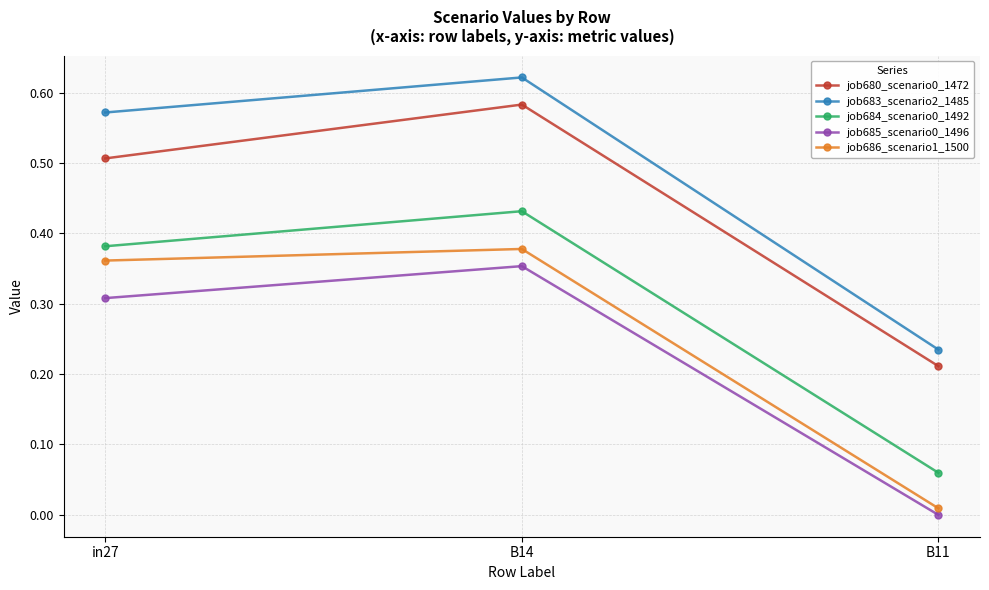

List the labels in order of job686_scenario1_1500 value, smallest first.

B11, in27, B14